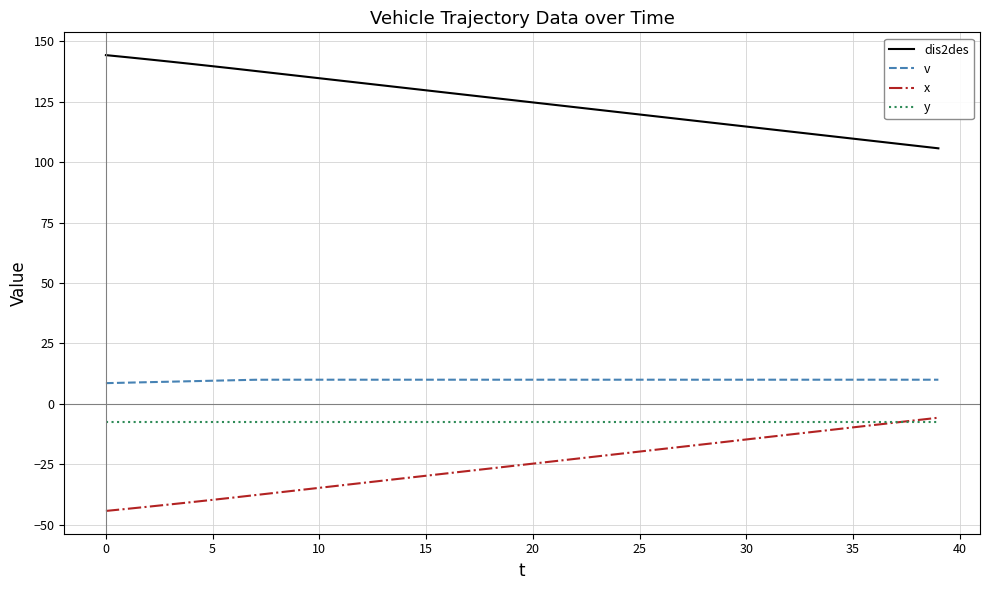

After their last crossing, which series has the higher values: y or x?

x